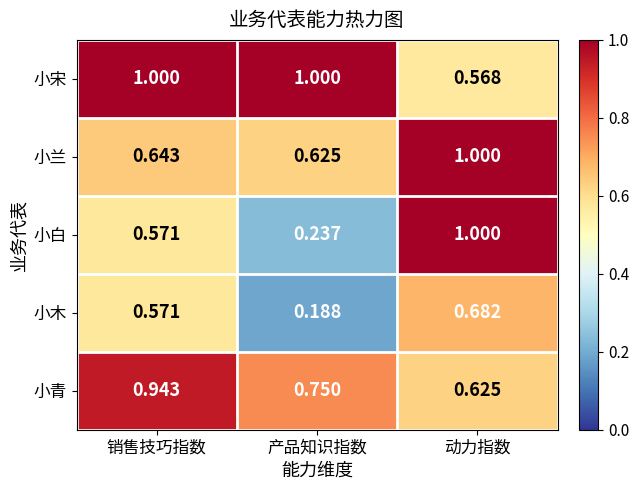

Which series has the largest total across all categories?

小宋